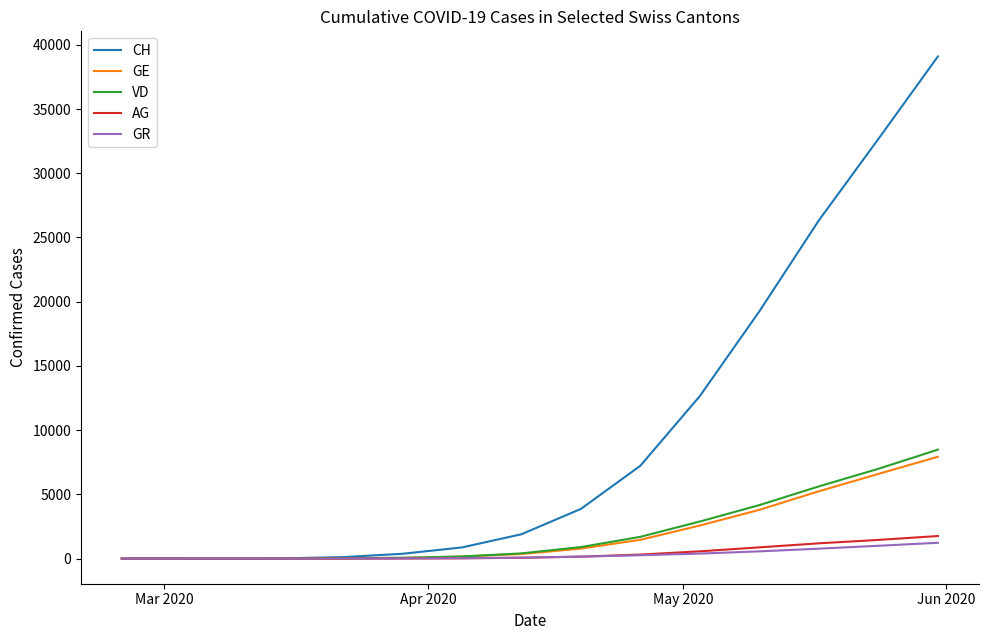

What is the maximum value shown in the chart?

39095